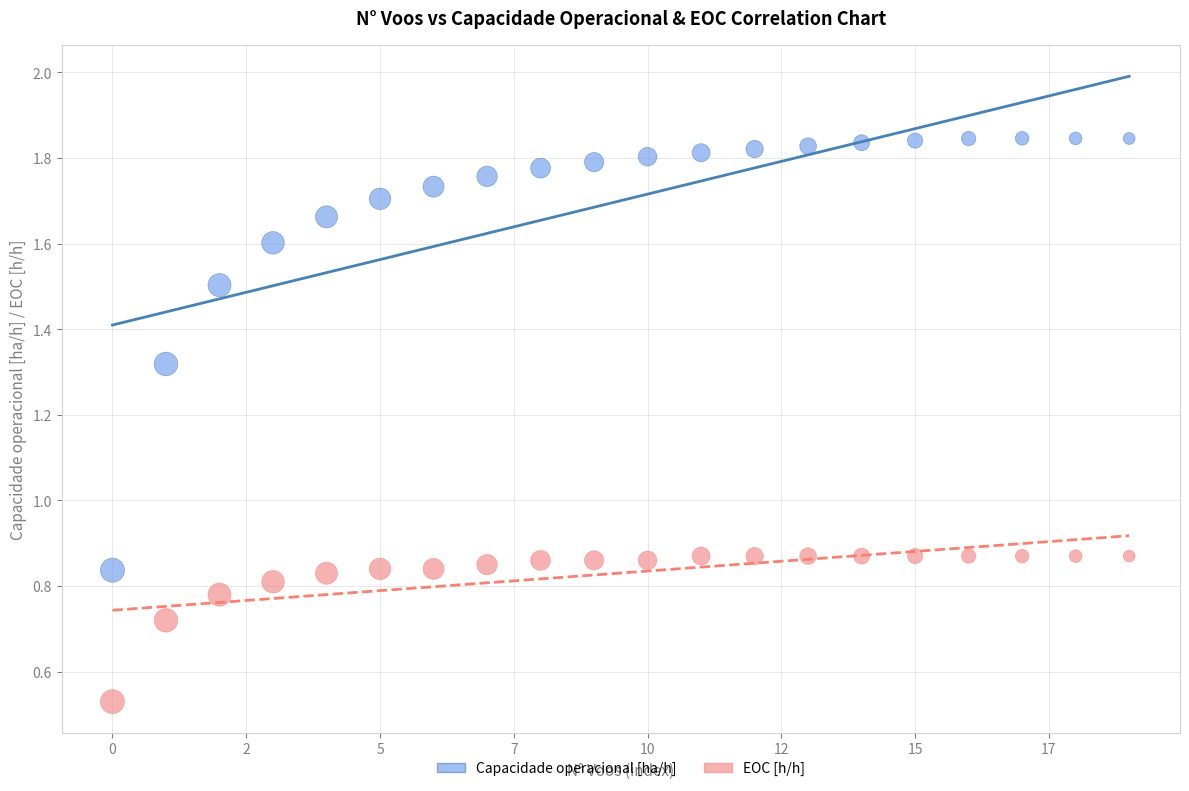

Which series reaches the maximum Y coordinate?

Capacidade operacional [ha/h]